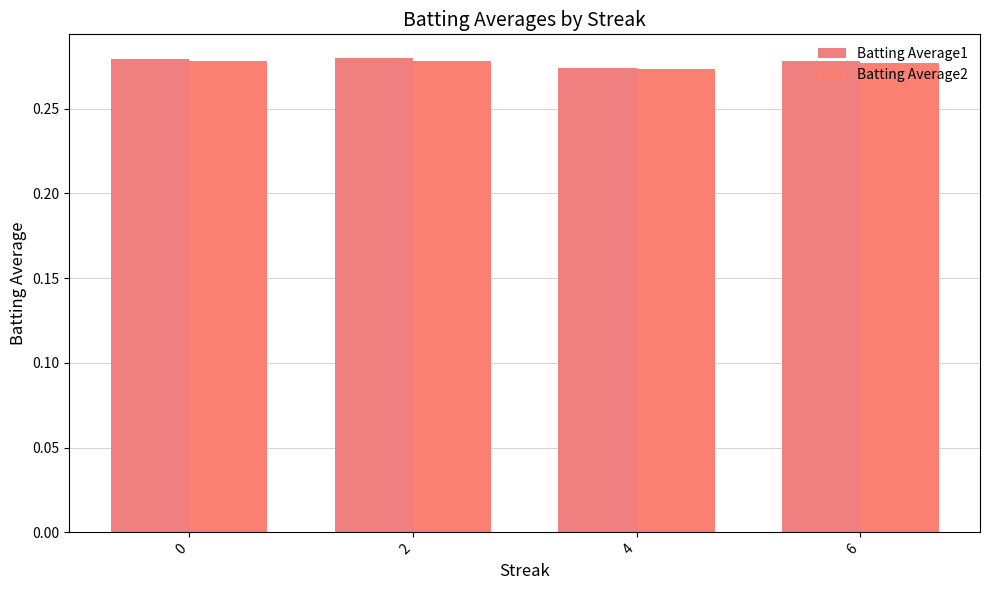

Which series has the largest total across all categories?

Batting Average1